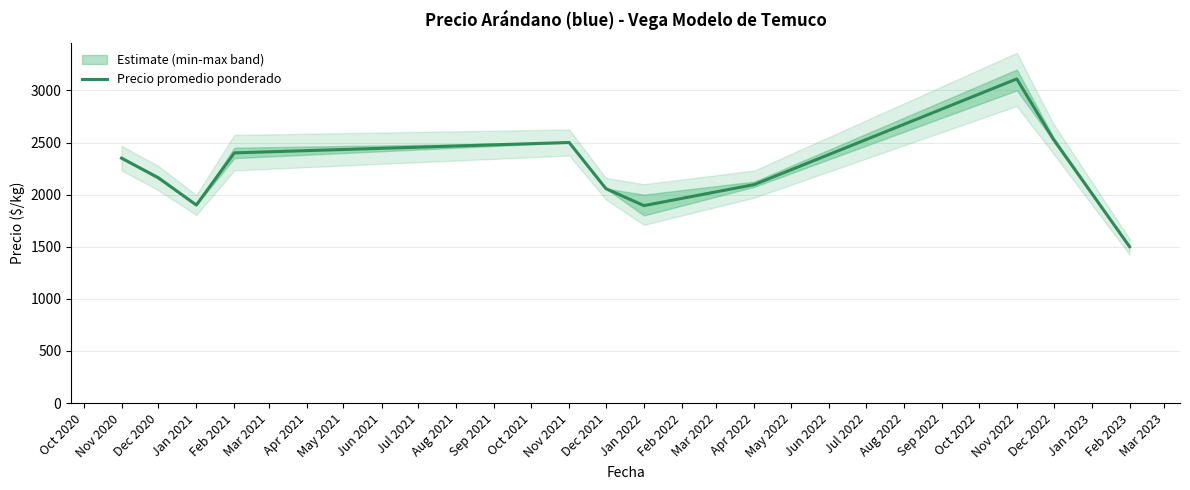

What is the lowest value of the Precio promedio ponderado series?

1500.0